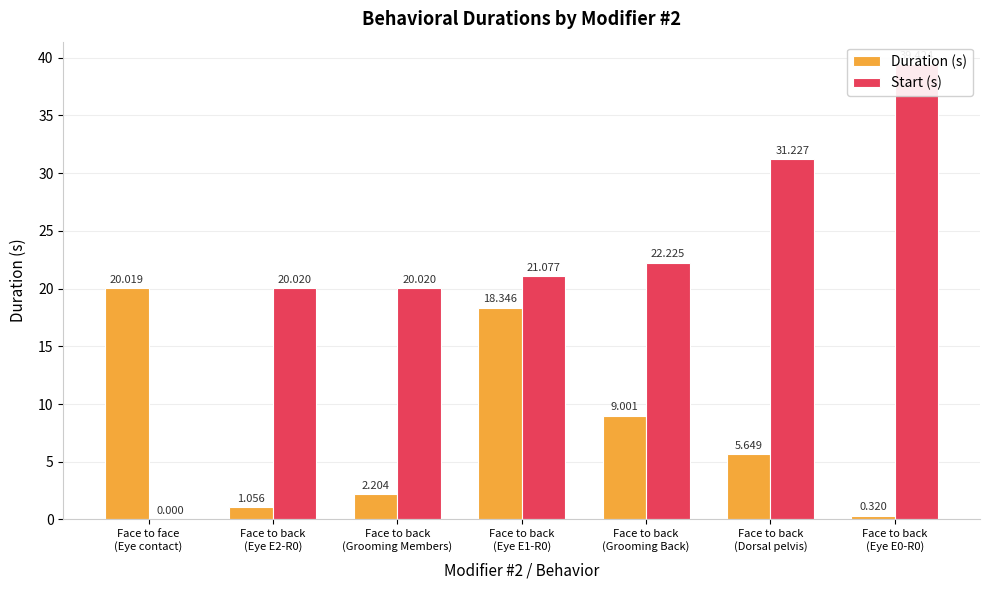

At which category does the chart reach its peak across all series?

Face to back
(Eye E0-R0)